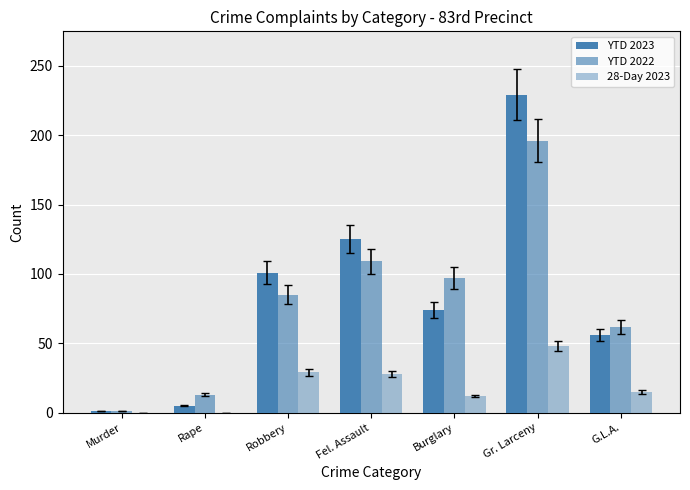

How many groups of bars are there?

7